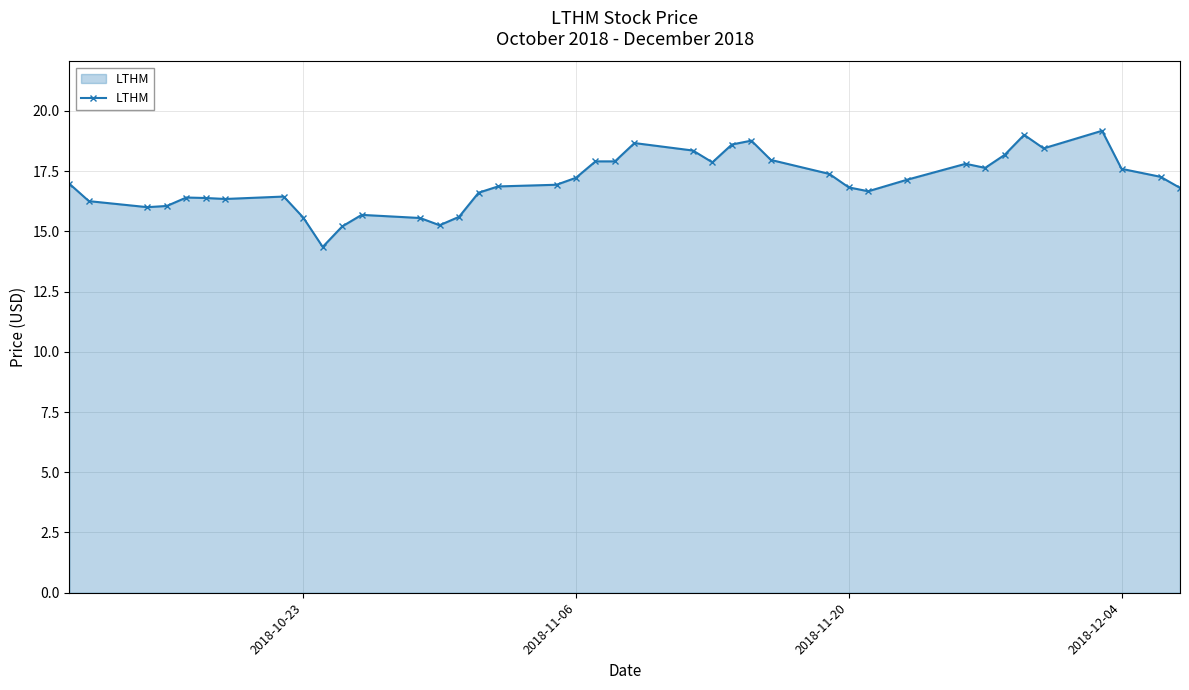

What is the maximum value shown in the chart?

19.2